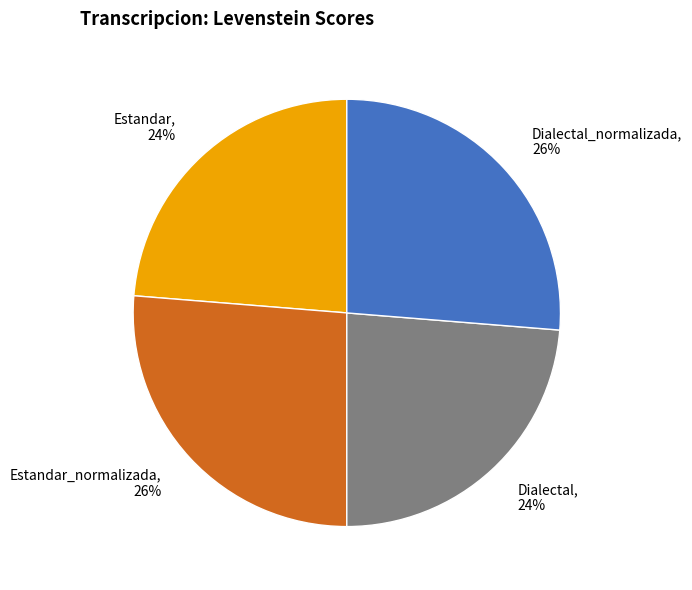

Count the number of slices in the pie.

4